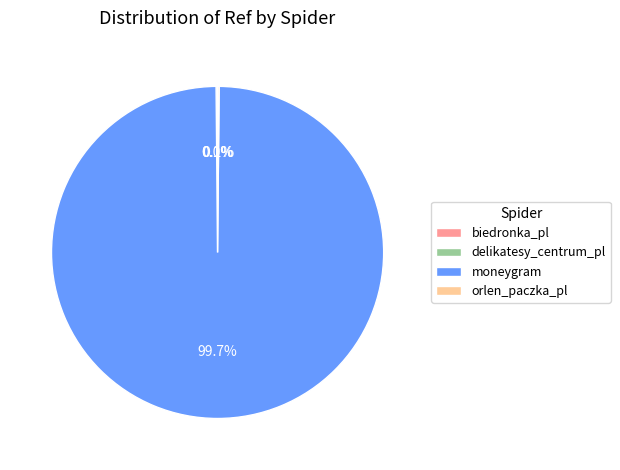

What is the majority slice?

moneygram